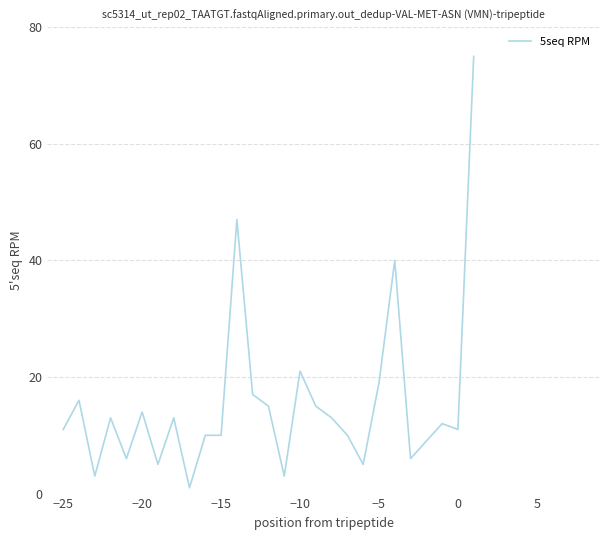

What is the maximum value shown in the chart?

75